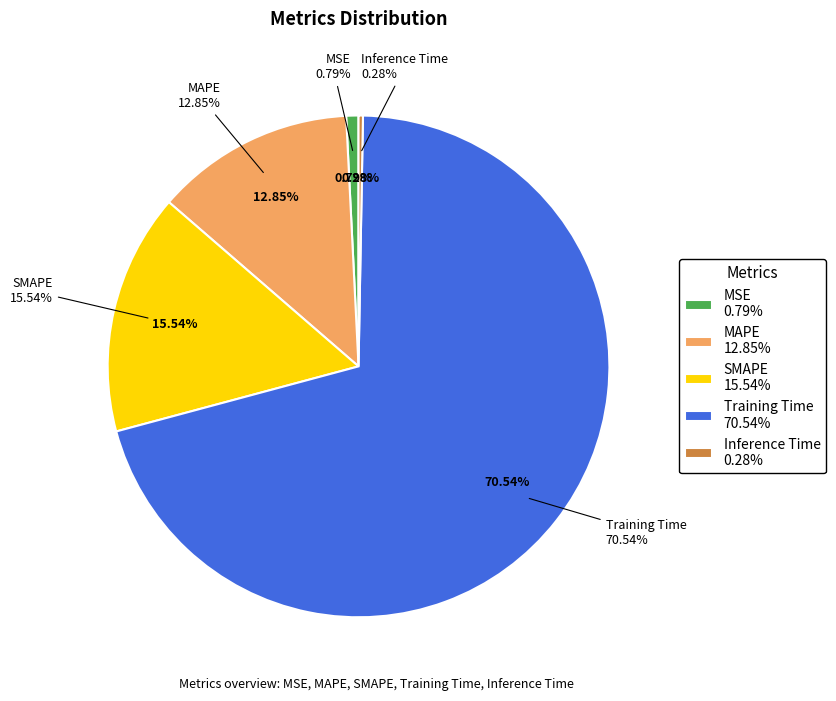

What percentage is the Training Time slice, to the nearest percent?

71%